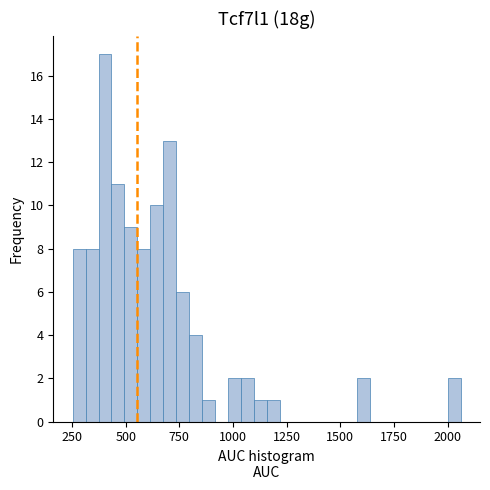

Around what value on the x-axis is the tallest bar? Give the approximate position of its centre, as read against the axis.

400